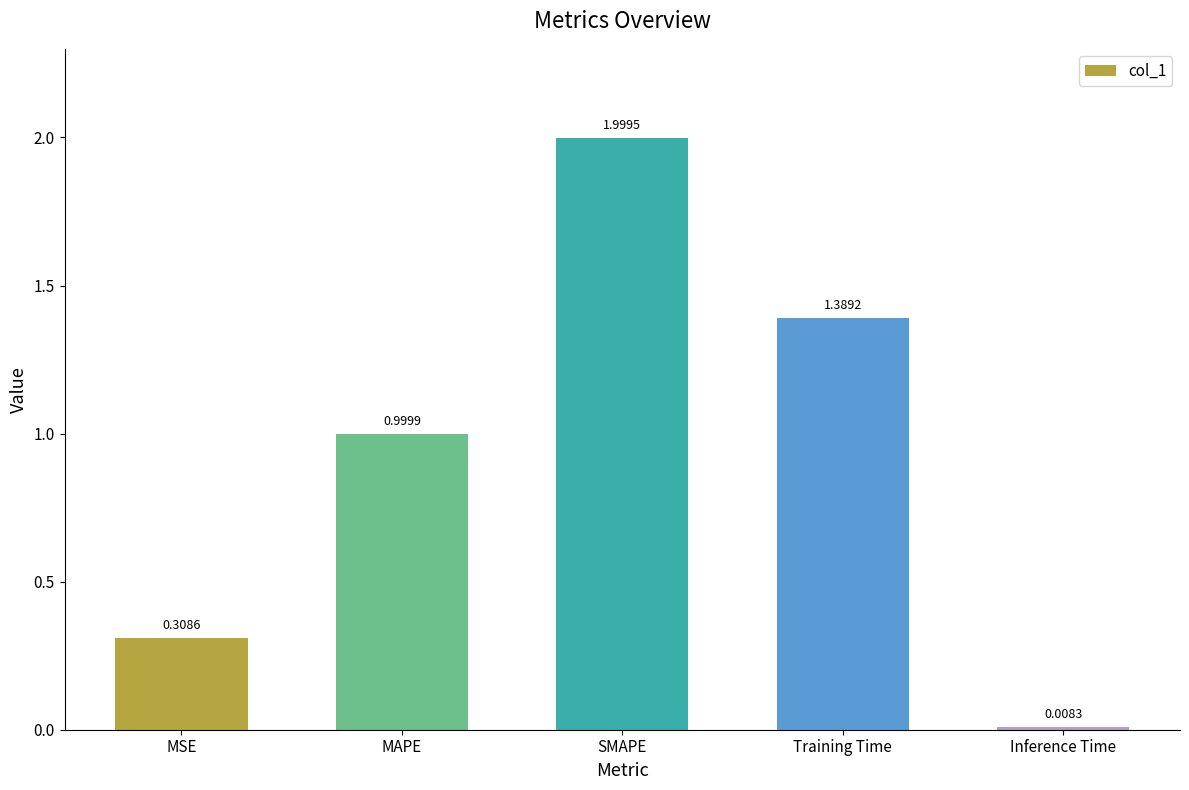

Between MSE and Inference Time, which is larger?

MSE